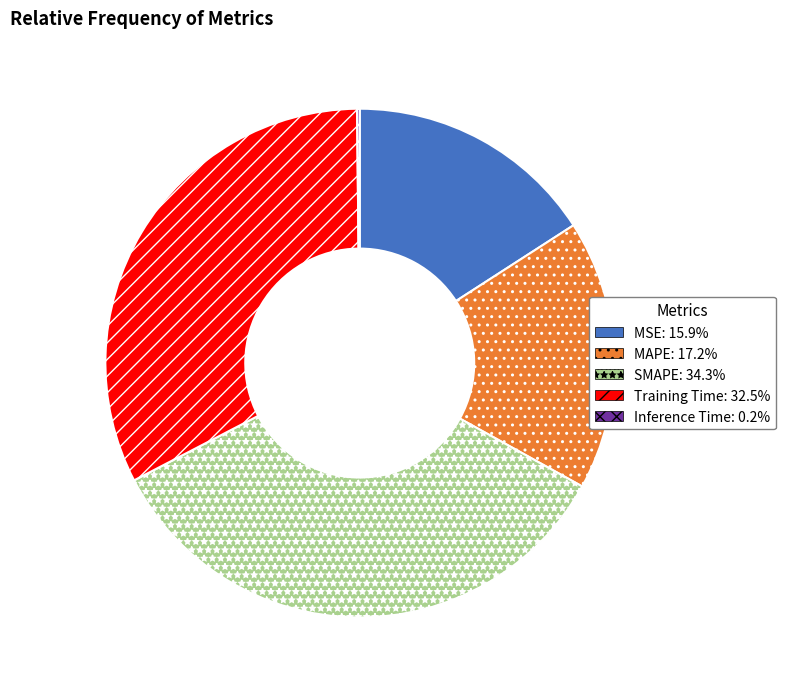

Is there any slice that represents more than half of the pie?

No